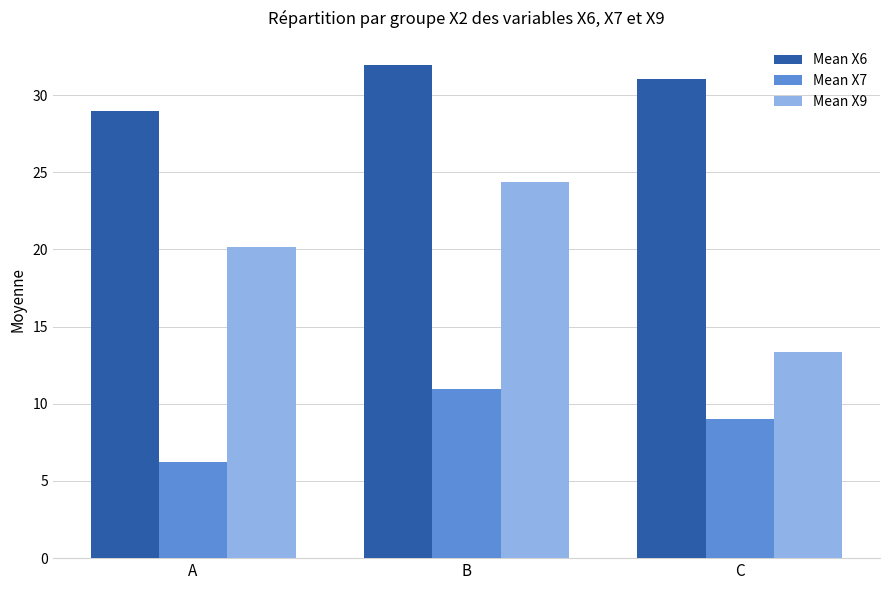

What is the difference between the Mean X9 values at B and C?

11.1